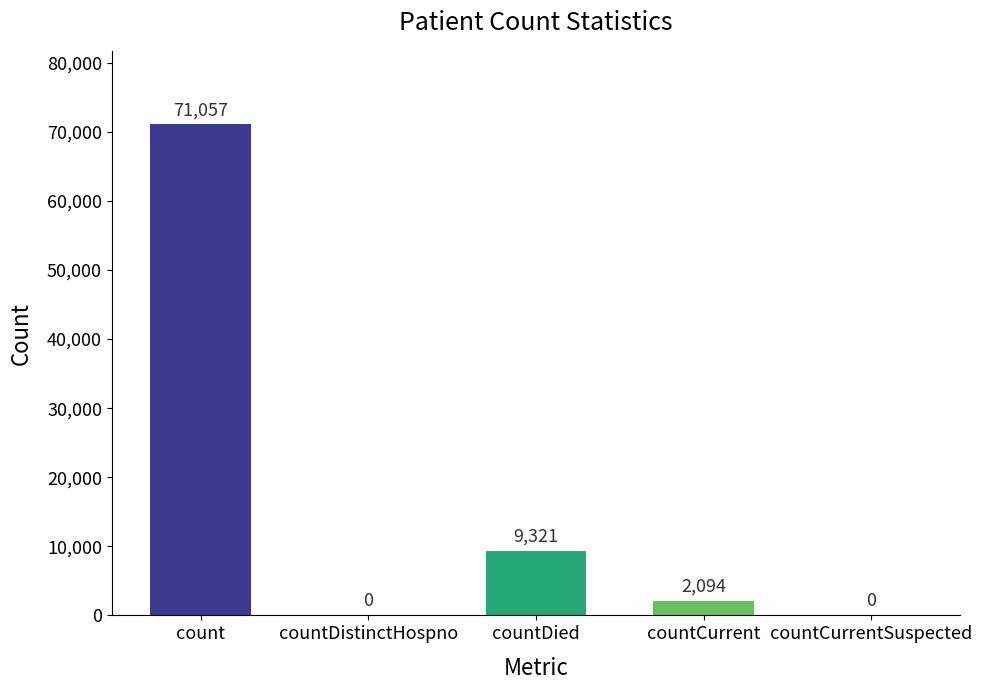

Between countCurrent and count, which is larger?

count